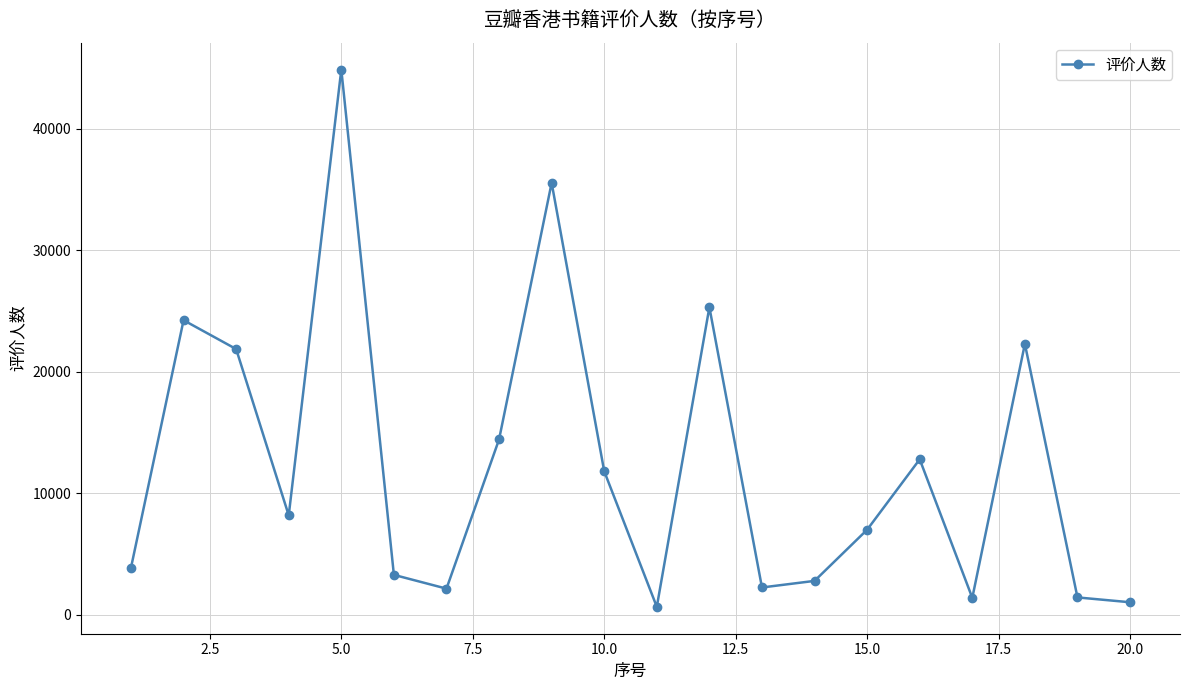

How many interior local valleys (lower than both neighbors) does the data have?

5